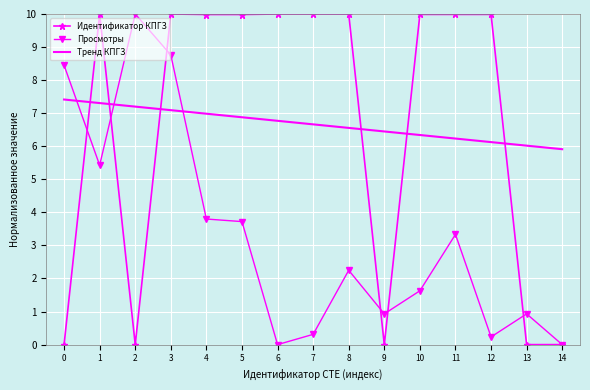

At 1, list the series in order from smallest to largest.

Просмотры, Тренд КПГЗ, Идентификатор КПГЗ